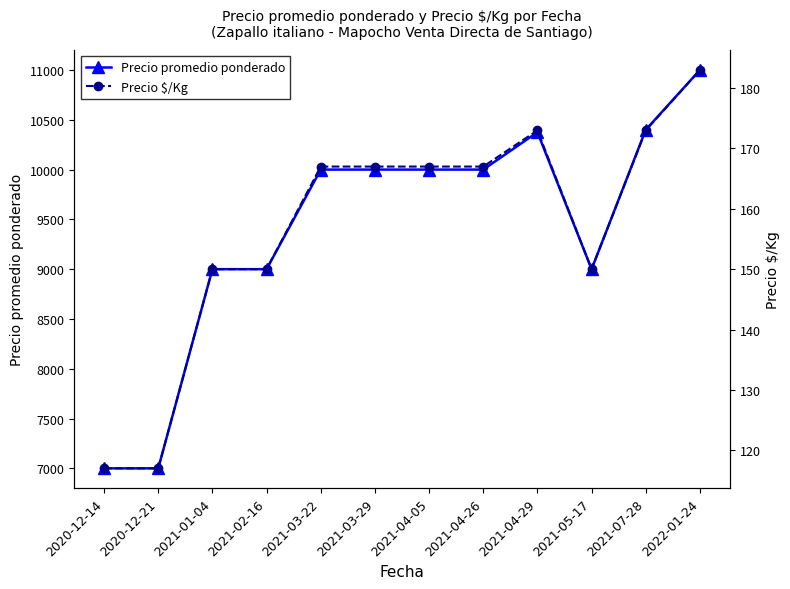

The value of Precio $/Kg at 2021-02-16 is 150. True or false?

True